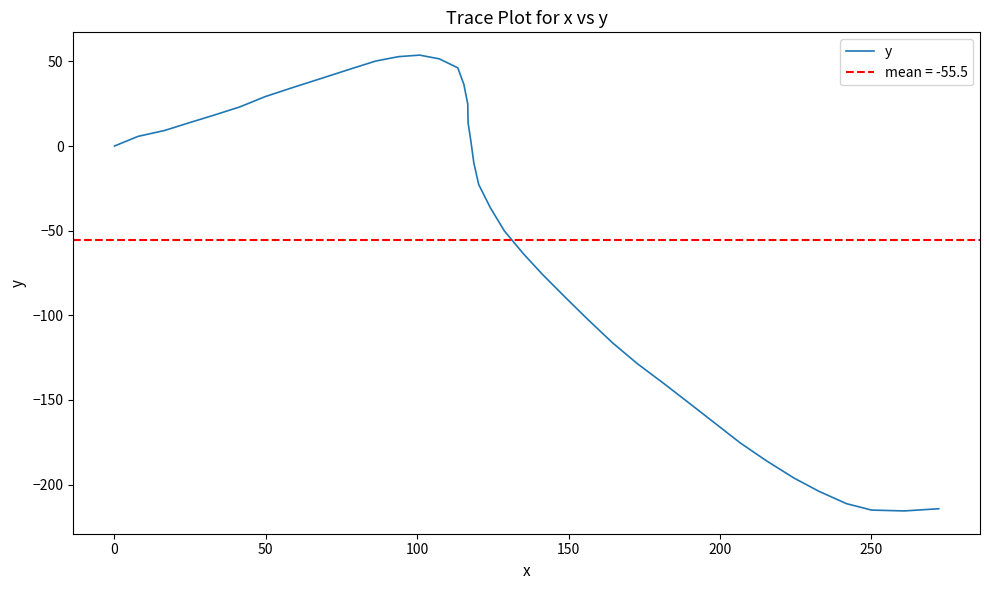

How many points are higher than both their immediate neighbors (excluding endpoints)?

1